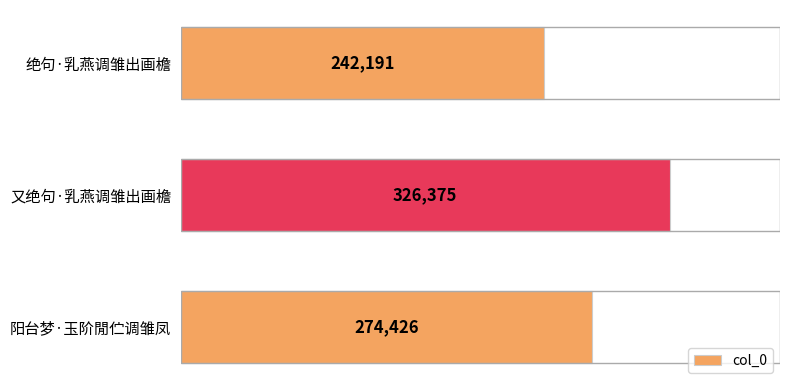

List the labels in order of value, smallest first.

绝句·乳燕调雏出画檐, 阳台梦·玉阶閒伫调雏凤, 又绝句·乳燕调雏出画檐